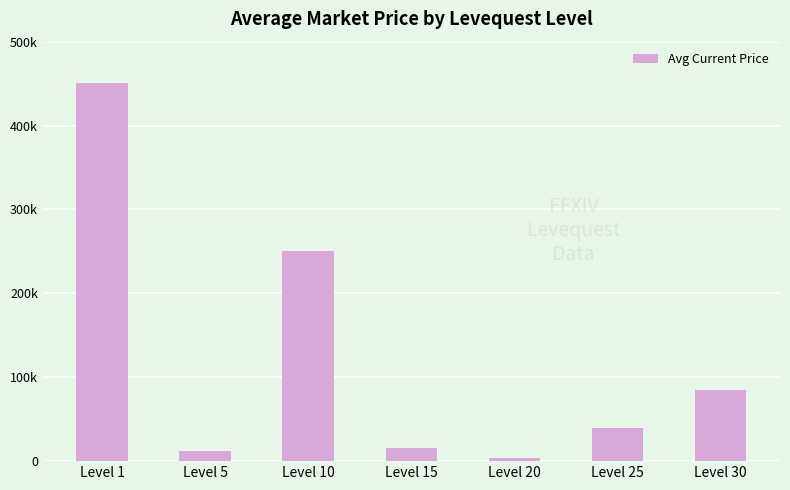

List the labels in order of value, largest first.

Level 1, Level 10, Level 30, Level 25, Level 15, Level 5, Level 20